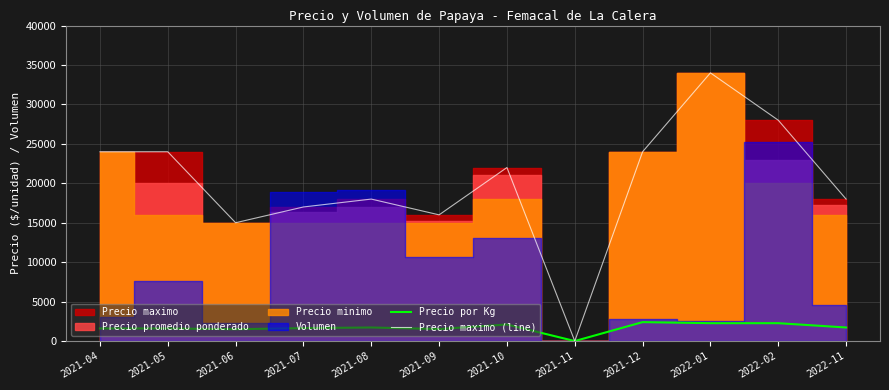

The Precio maximo (line) series shows 14060 at 2021-04. True or false?

False